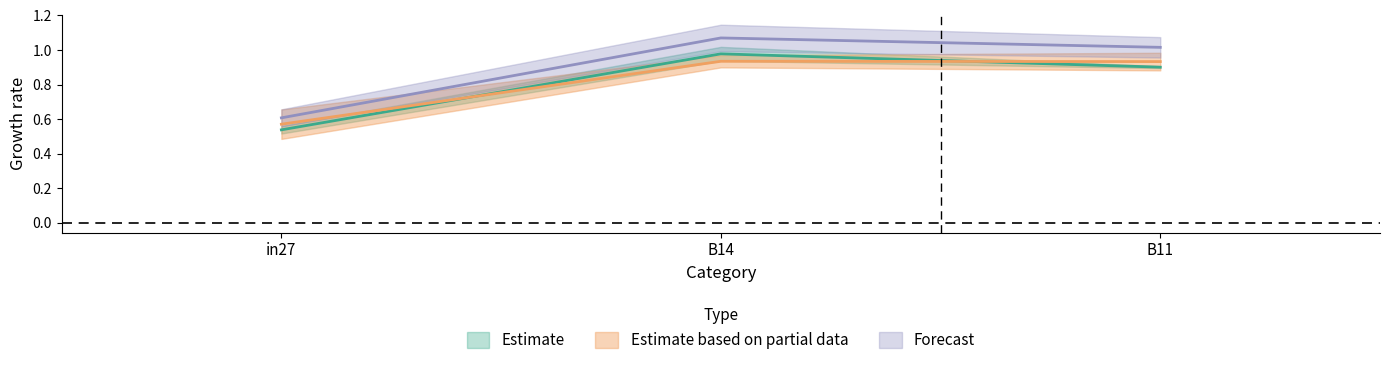

How many lines are shown in the chart?

3